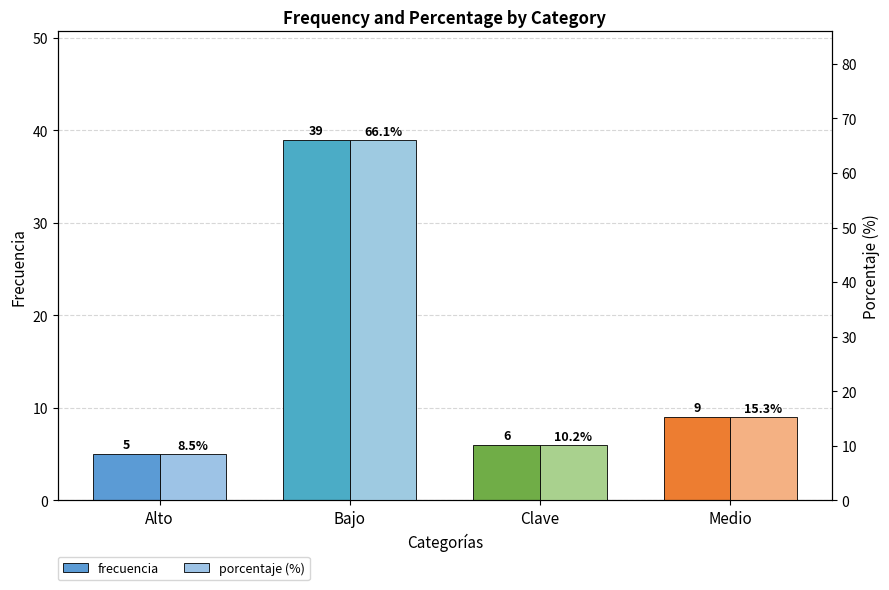

How many bars are there in total?

8